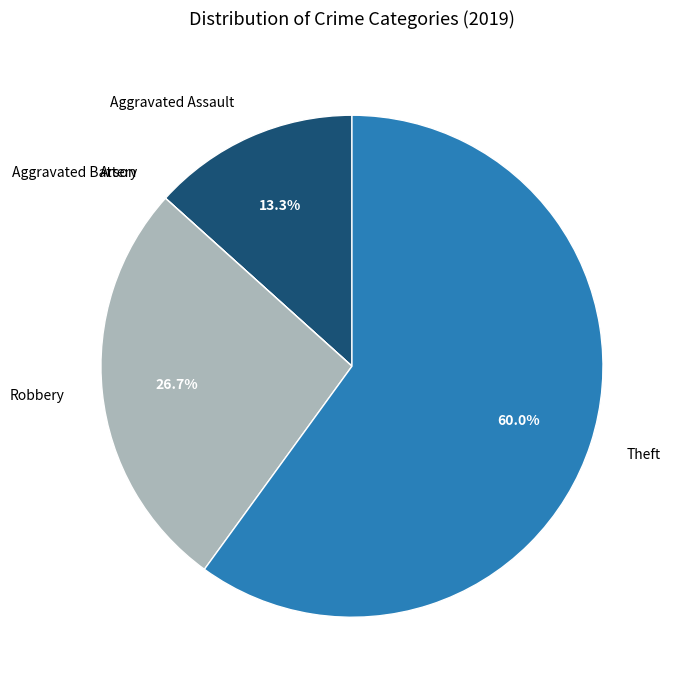

Is it true that Robbery is 14% of the pie?

False